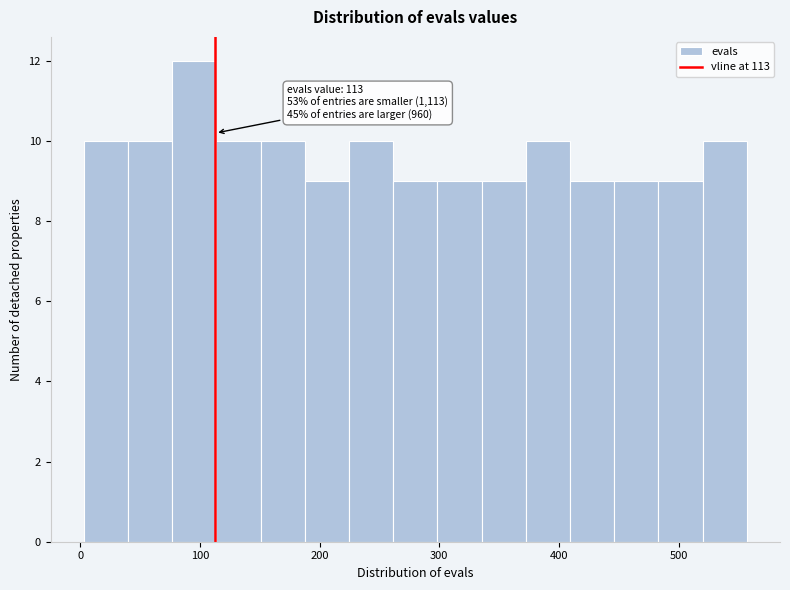

Around what value on the x-axis is the tallest bar? Give the approximate position of its centre, as read against the axis.

100